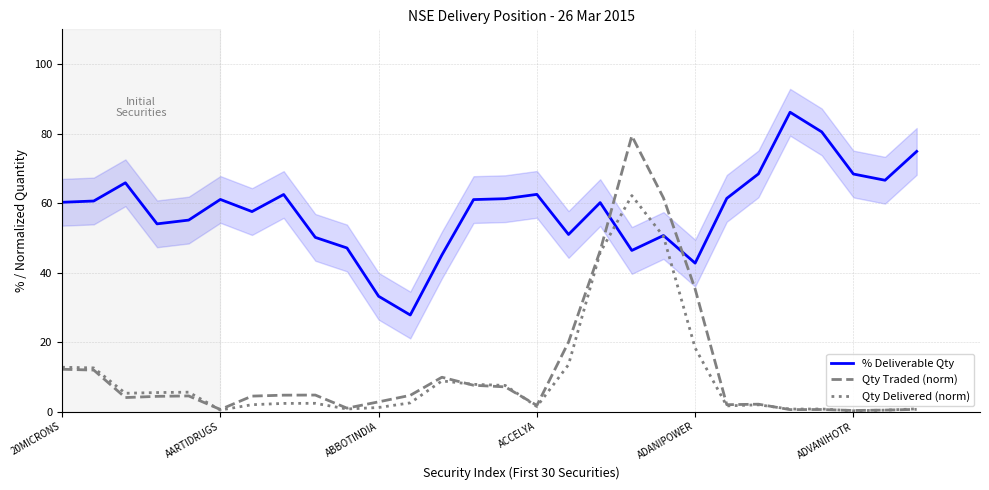

Reading right to left, extract all data points from this chart.

% Deliverable Qty: 74.9	66.6	68.4	80.5	86.1	68.4	61.4	42.7	50.7	46.4	60.1	51.0	62.5	61.3	61.0	45.1	27.8	33.2	47.1	50.1	62.5	57.6	61.0	55.1	54.0	65.8	60.6	60.2
Qty Traded (norm): 0.6	0.4	0.3	0.6	0.6	2.1	2.0	35.3	61.5	79.3	46.3	20.0	1.8	7.1	7.6	9.9	4.7	2.8	1.0	4.8	4.7	4.5	0.6	4.5	4.4	4.0	12.0	12.2
Qty Delivered (norm): 0.8	0.4	0.2	0.7	0.7	2.0	1.6	18.3	50.4	62.2	45.8	13.5	1.5	7.5	7.8	8.8	2.5	1.2	0.8	2.4	2.4	2.0	0.5	5.6	5.5	5.3	12.6	12.8